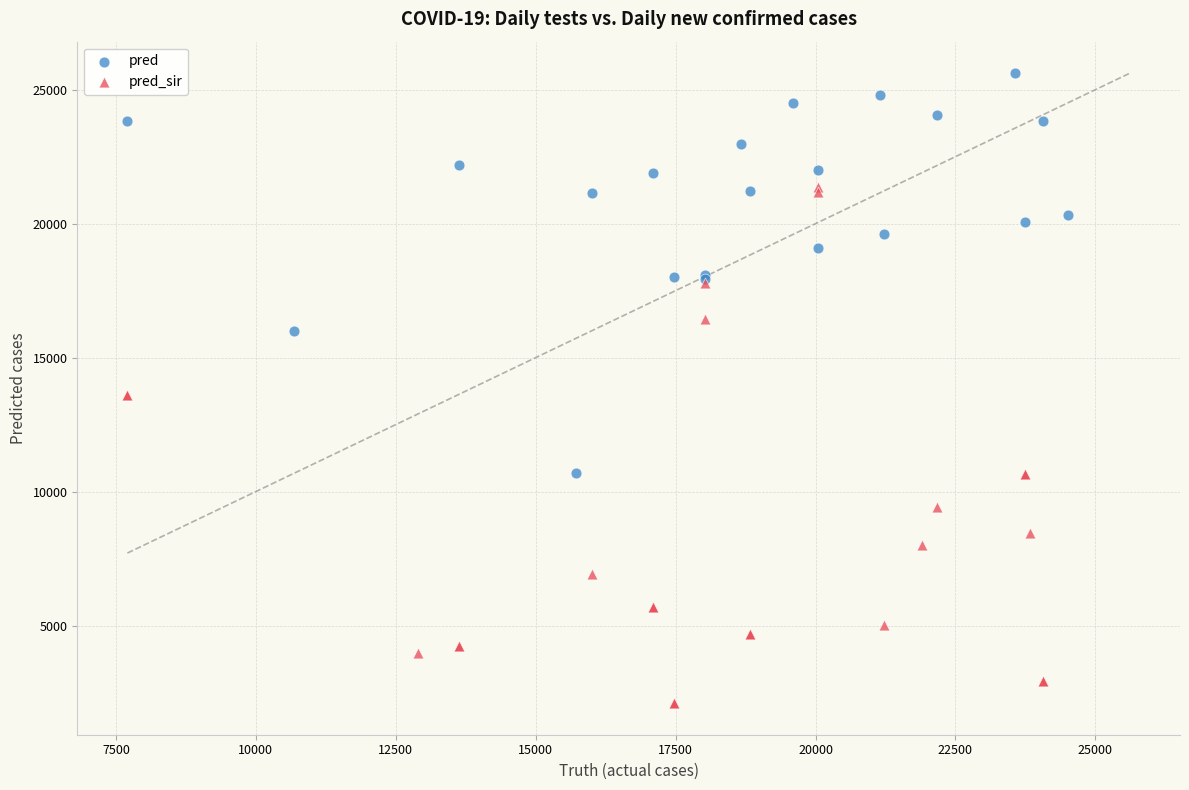

Which series has the largest Y range (max minus min)?

pred_sir